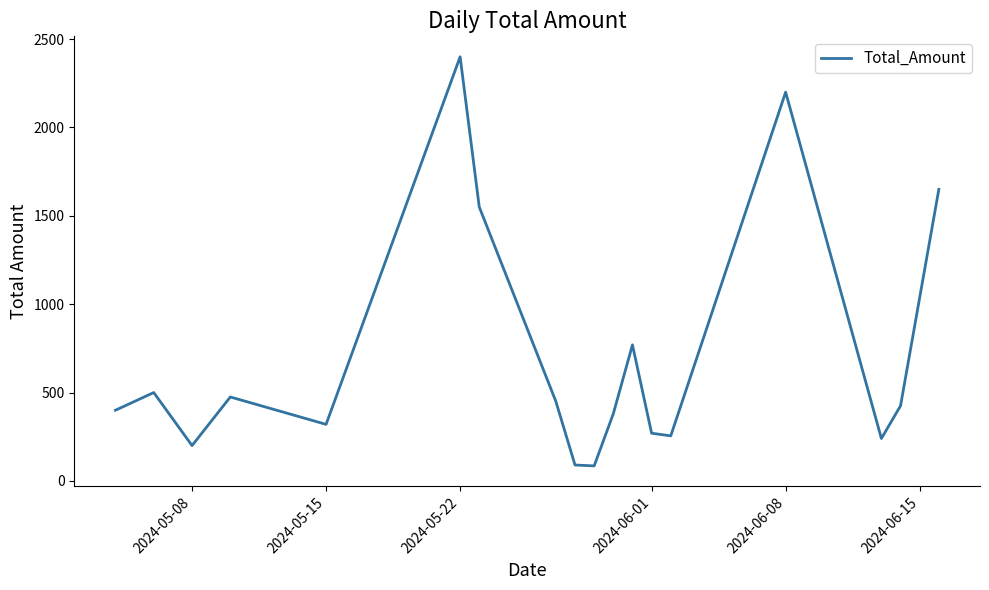

How many values are below 425?

9